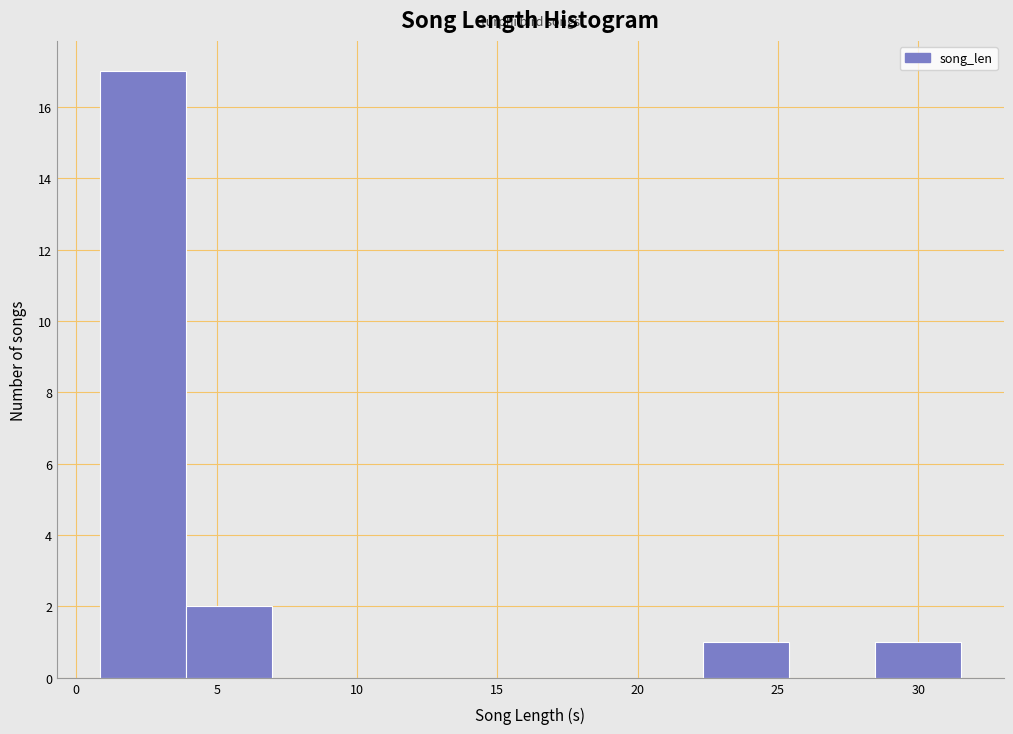

Reading left to right, transcribe this chart: for each bar, give the range it covers on the x-axis and its height. Neither the bar edges nor the heights are printed on the chart, so give them approximately, as read against the axes.

1.0 to 4.0: 17
4.0 to 7.0: 2
7.0 to 10.0: 0
10.0 to 13.0: 0
13.0 to 16.0: 0
16.0 to 19.0: 0
19.0 to 22.5: 0
22.5 to 25.5: 1
25.5 to 28.5: 0
28.5 to 31.5: 1